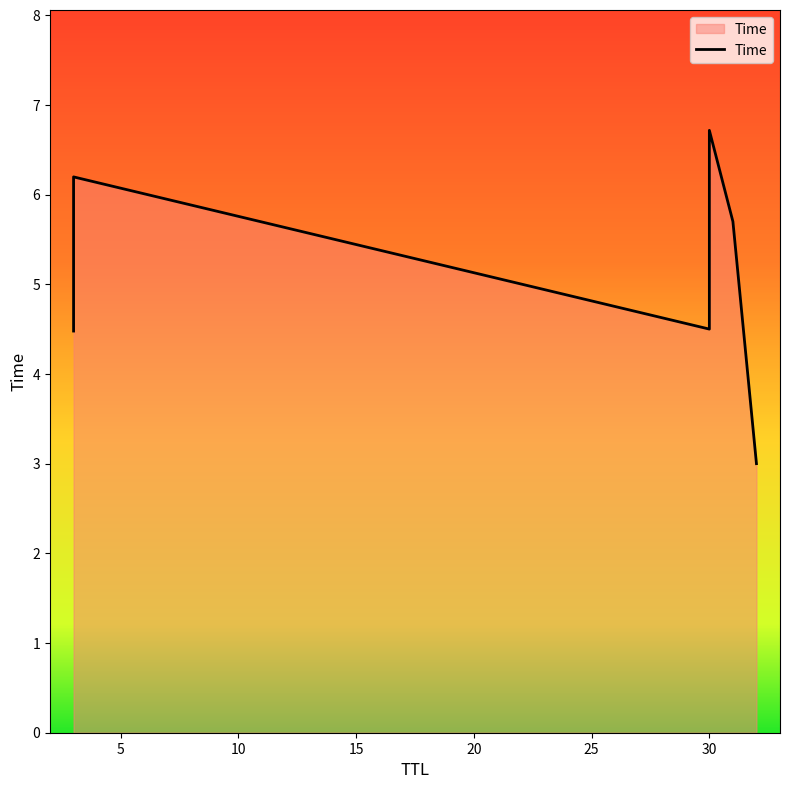

What is the smallest value displayed?

3.0